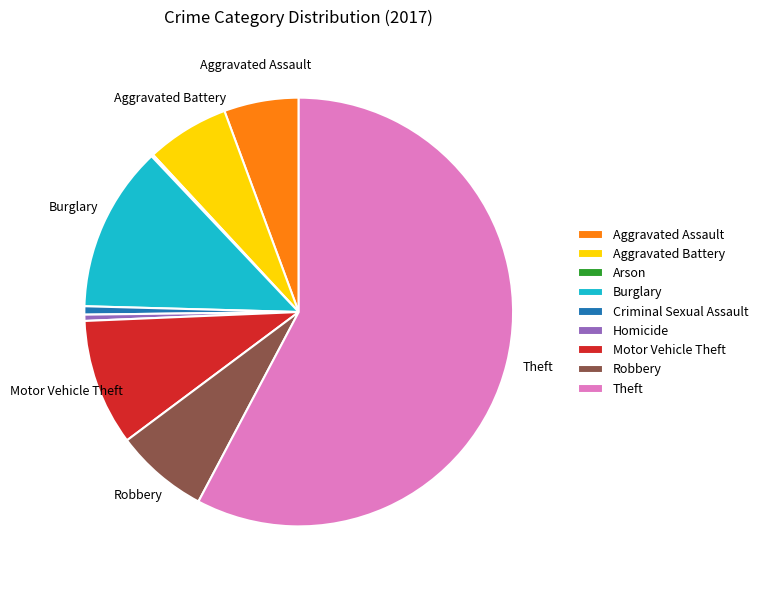

Between Homicide and Motor Vehicle Theft, which is larger?

Motor Vehicle Theft